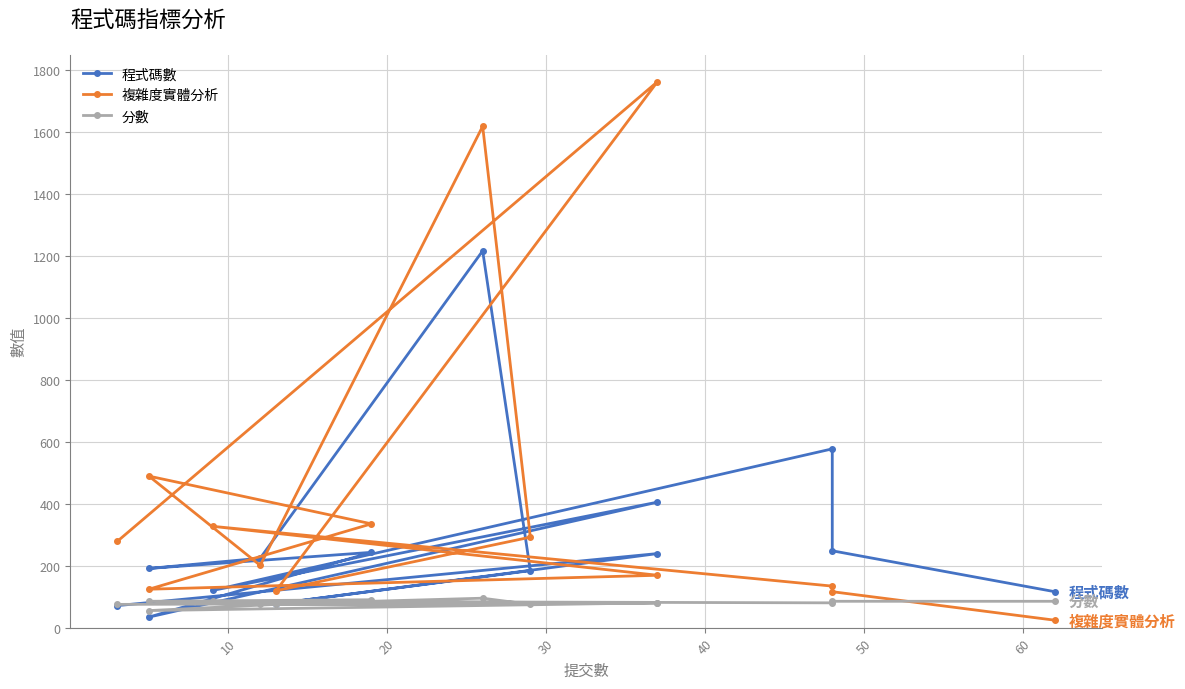

What is the average value of the 複雜度實體分析 series?

428